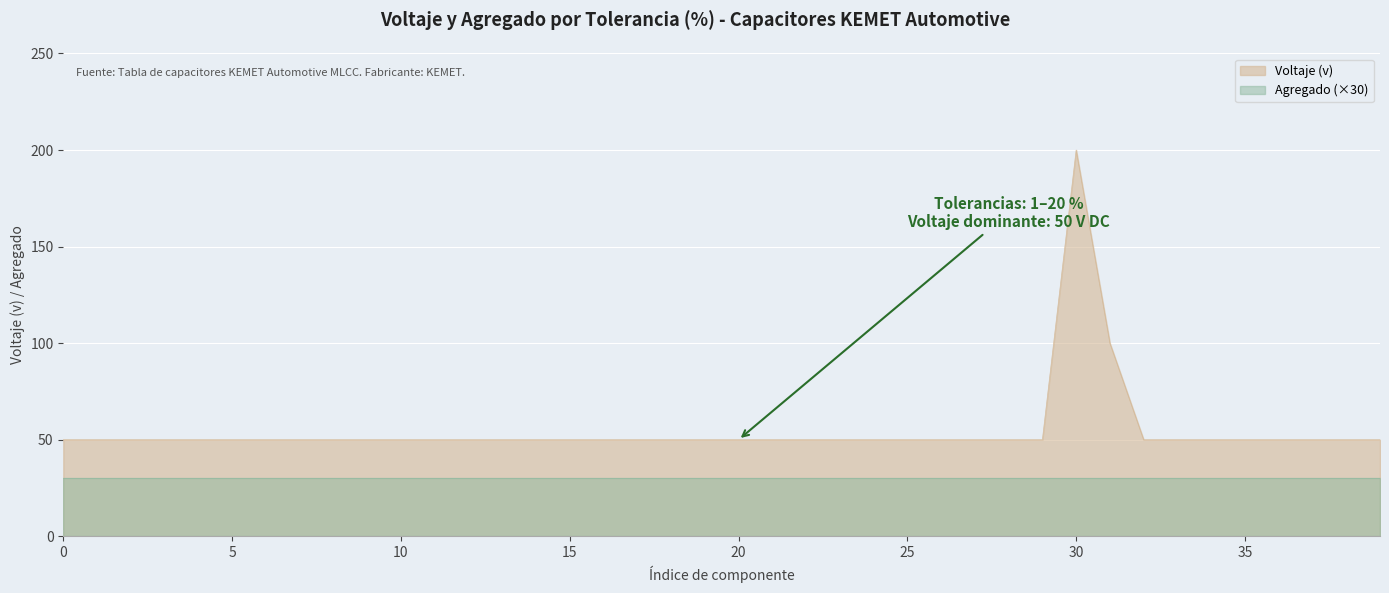

Which series has the widest spread of values?

Voltaje (v)